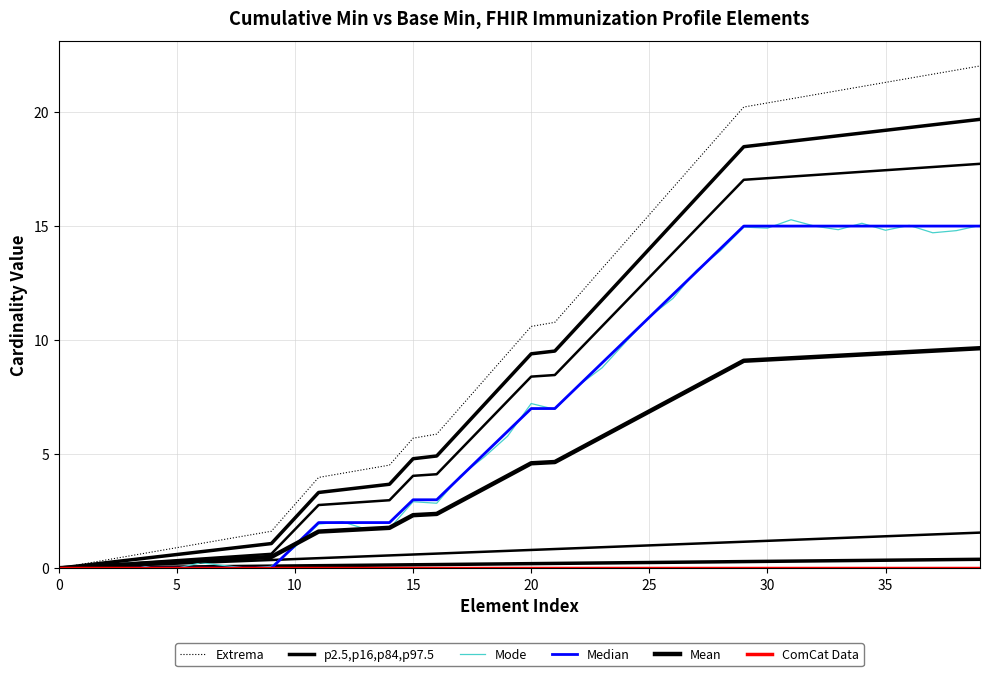

Where does the Mean series first go above 4?

19